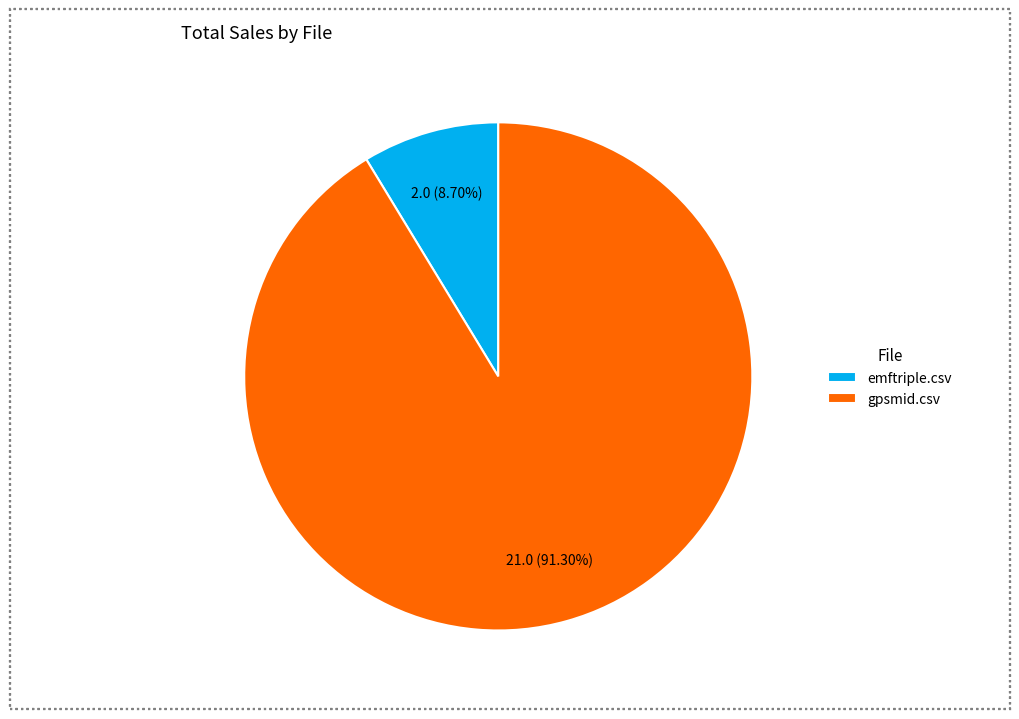

How much of the chart is everything except emftriple.csv?

91.3%